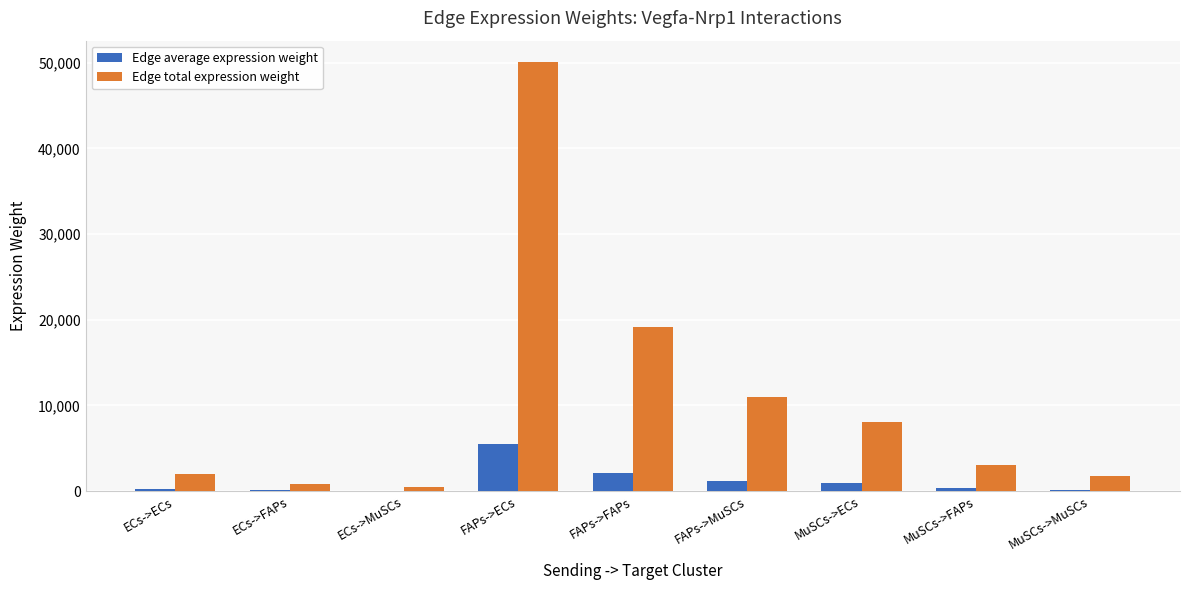

The Edge total expression weight series shows 8111.5 at MuSCs->ECs. True or false?

True